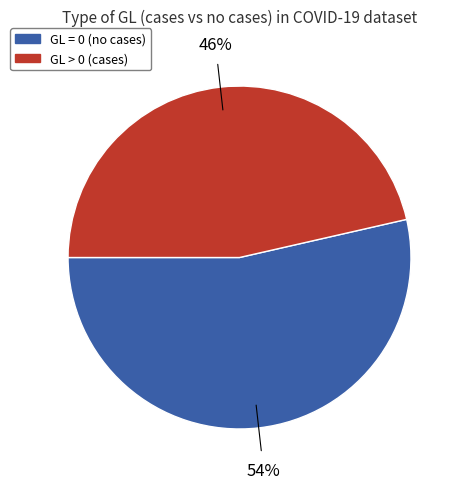

To the nearest percent, what is the average slice percentage?

50%